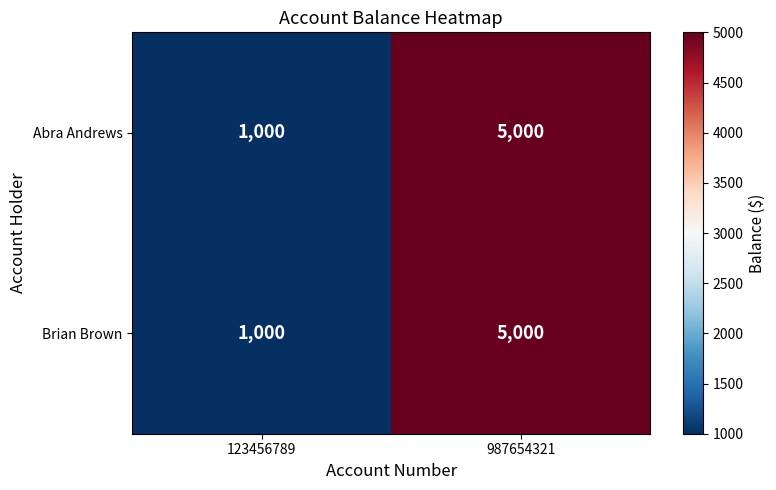

Reading right to left, extract all data points from this chart.

Abra Andrews: 5000	1000
Brian Brown: 5000	1000